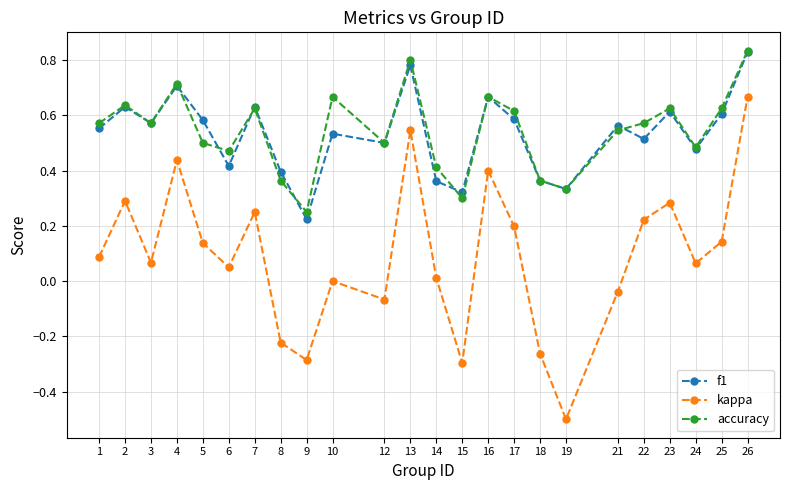

Which series changed the most between 3 and 15?

kappa